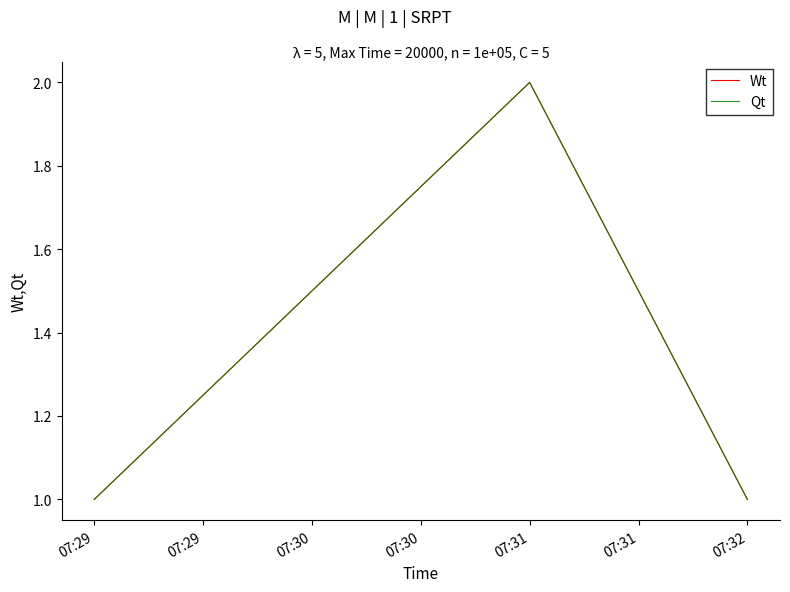

Rank the series at 07:29 from highest to lowest value.

Wt, Qt